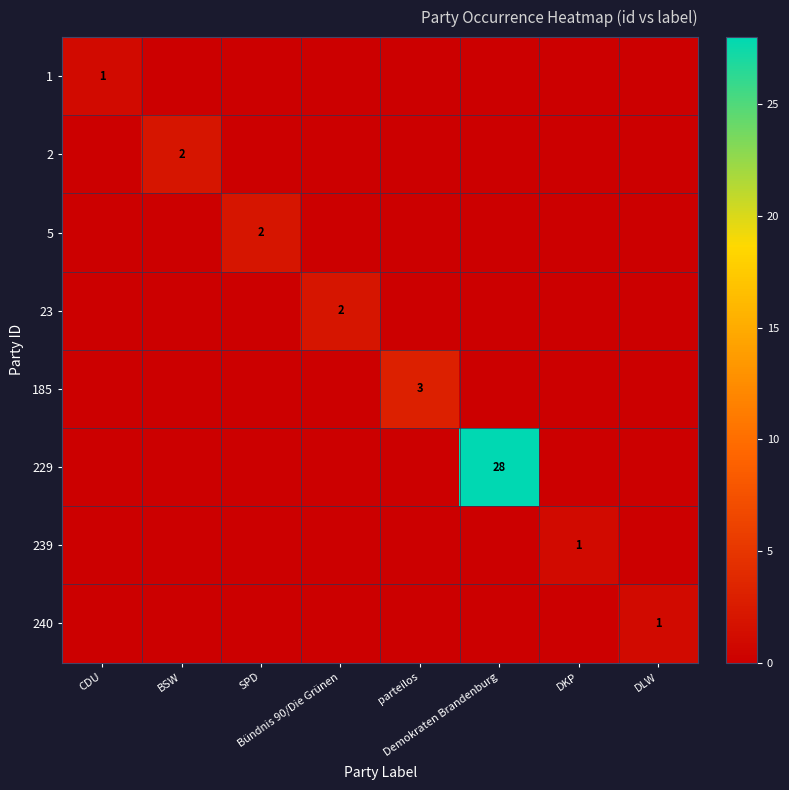

How many 185 values are between 0 and 1?

7